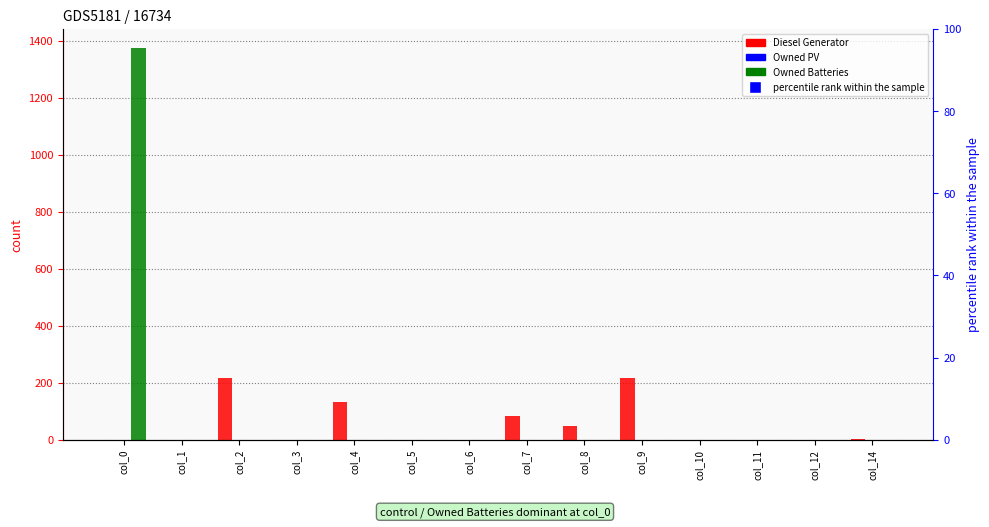

At col_12, list the series in order from largest to smallest.

Diesel Generator, Owned PV, Owned Batteries